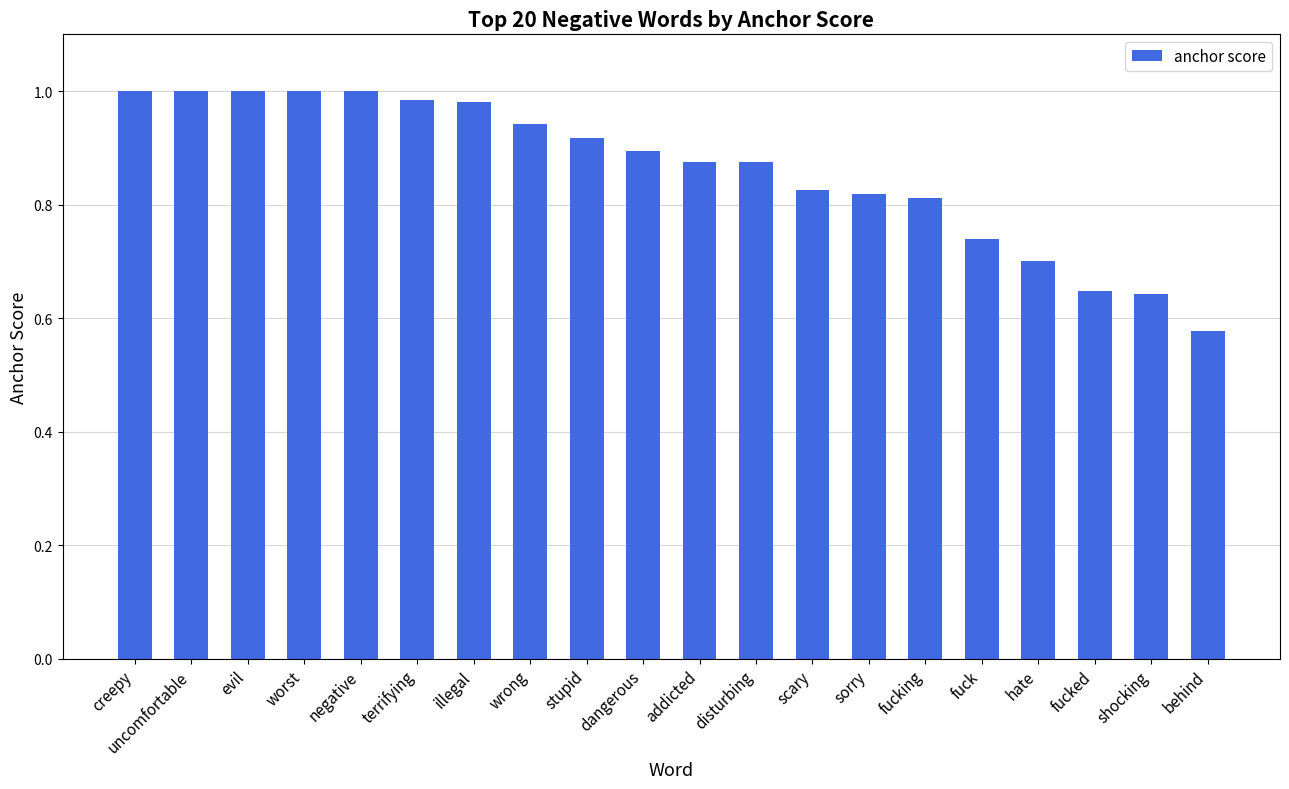

Count the number of categories in the chart.

20